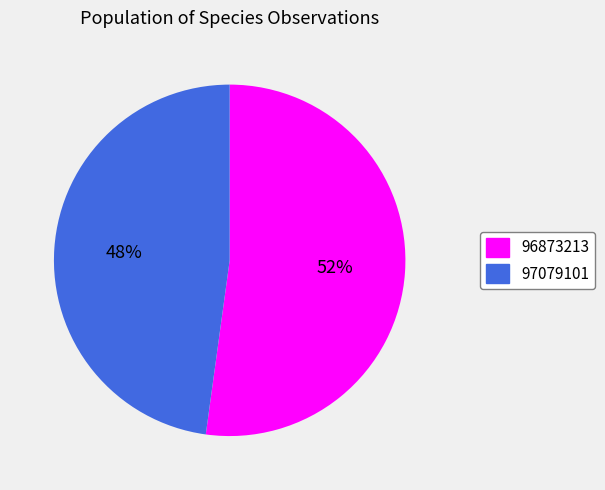

How many slices are in this pie chart?

2